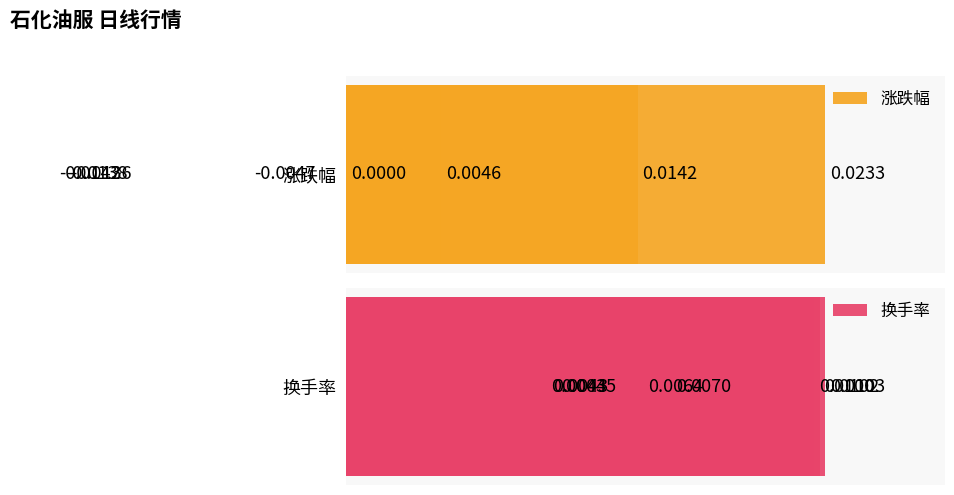

Does the chart contain any negative values?

Yes